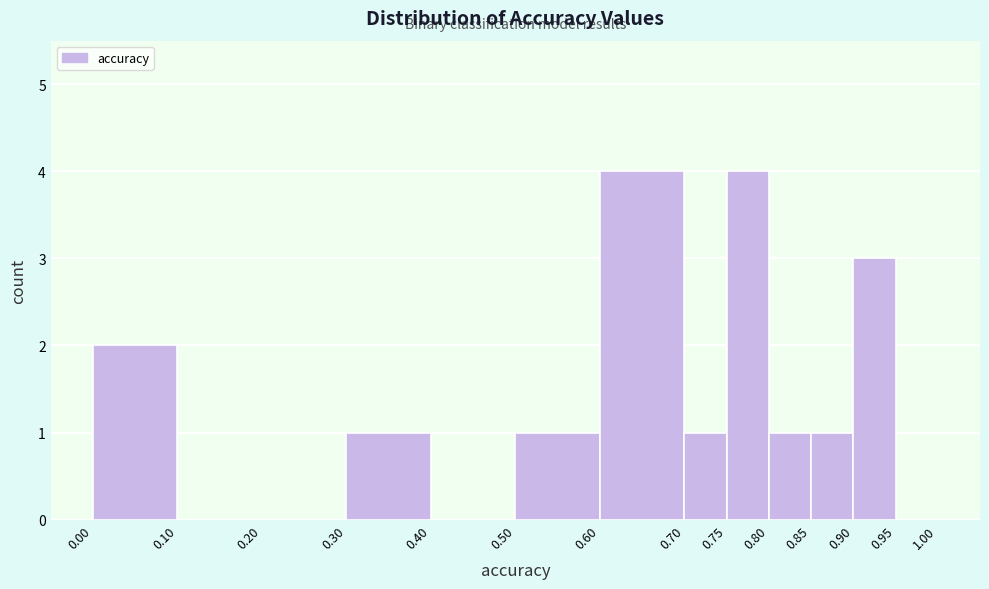

How tall is the bar that spans 0.85 to 0.90 on the x-axis? The values are not printed on the chart, so give them approximately, as read against the axis.

1